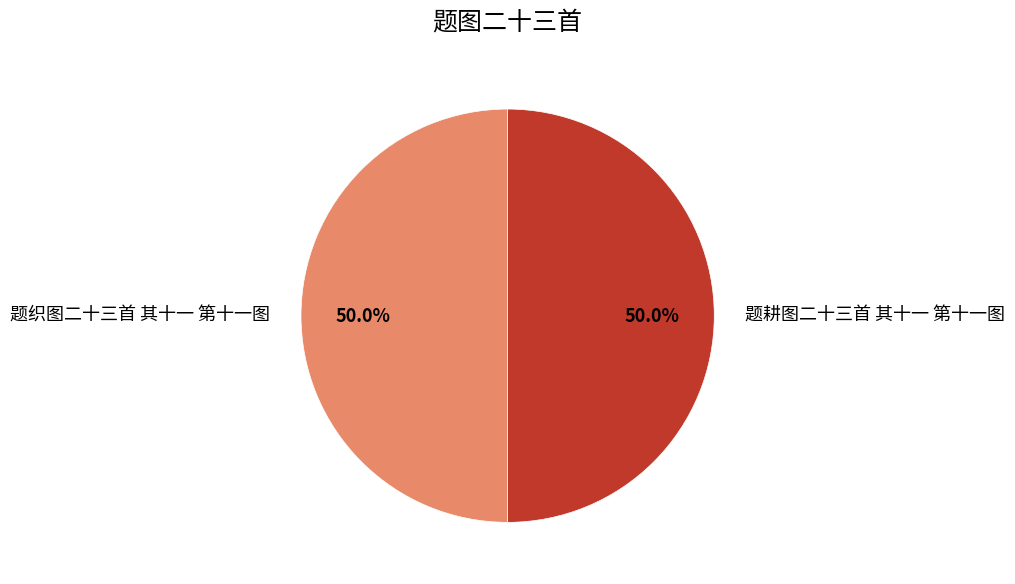

The 题耕图二十三首 其十一 第十一图 slice represents 50% of the pie. True or false?

True